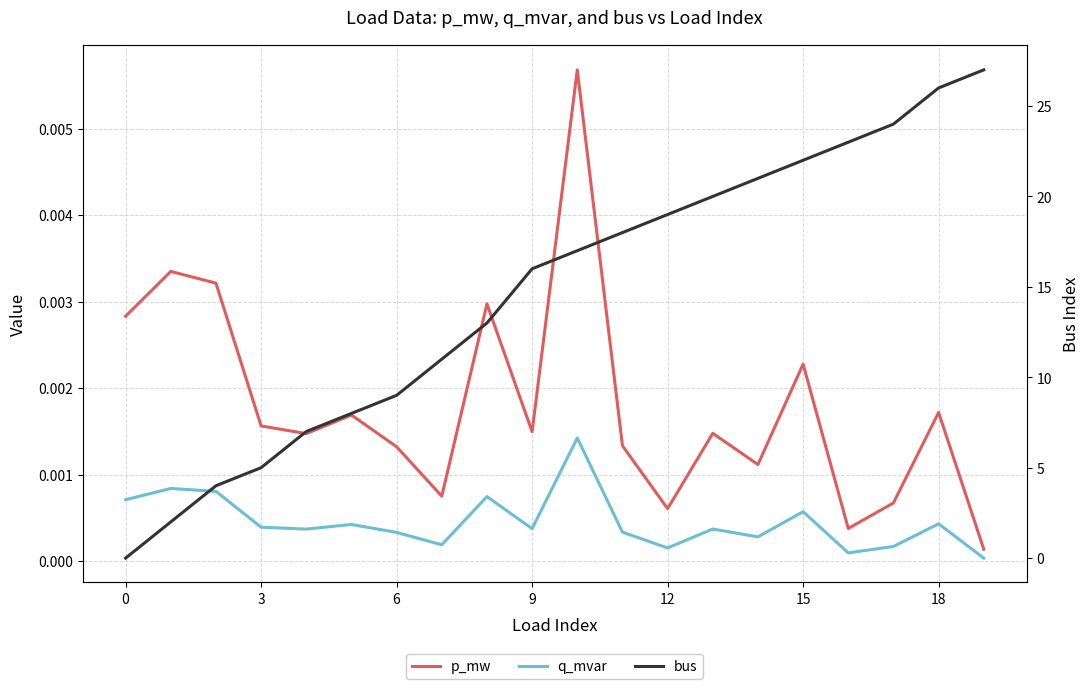

Is the value of p_mw at 17 greater than the value of q_mvar at 6?

Yes